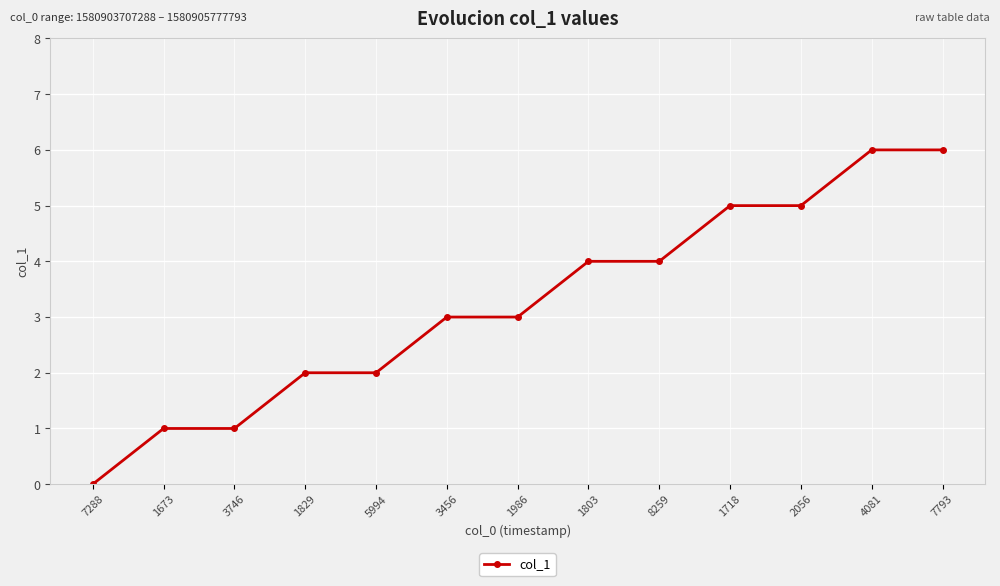

What is the value of the 8th point from the left?

4